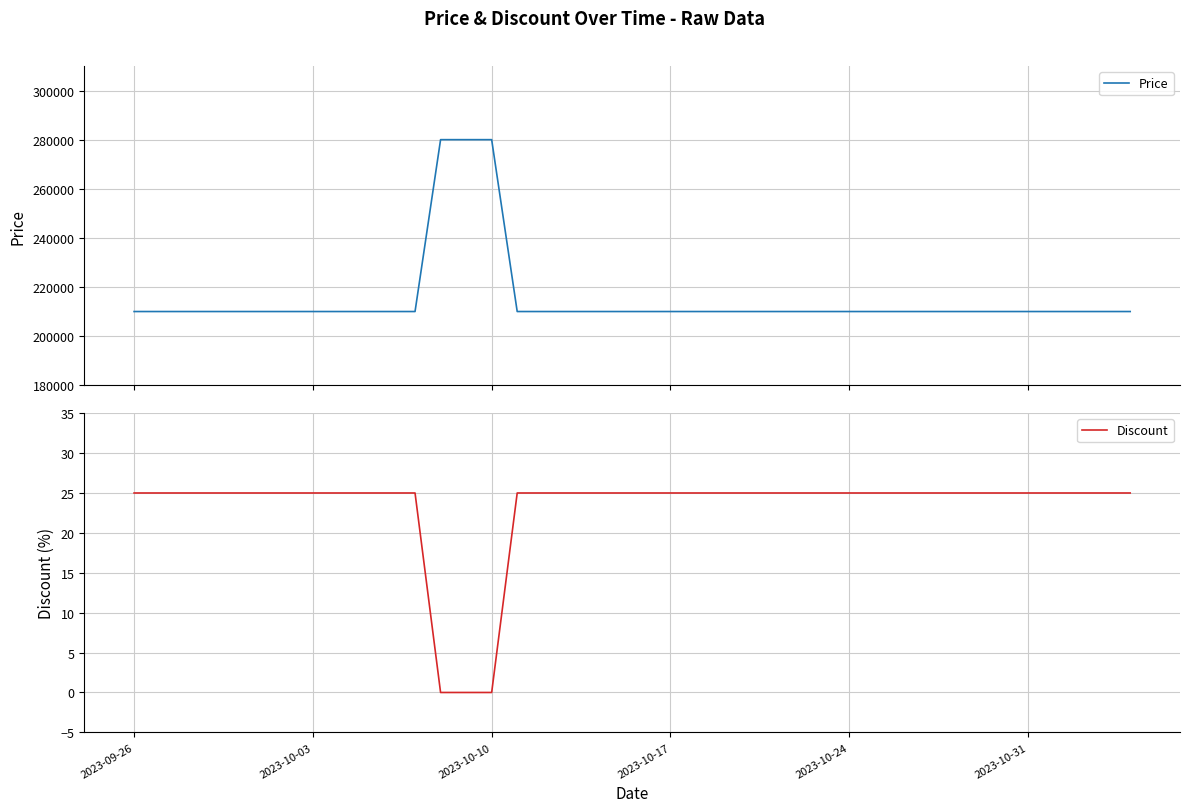

What is the maximum value for Price?

280000